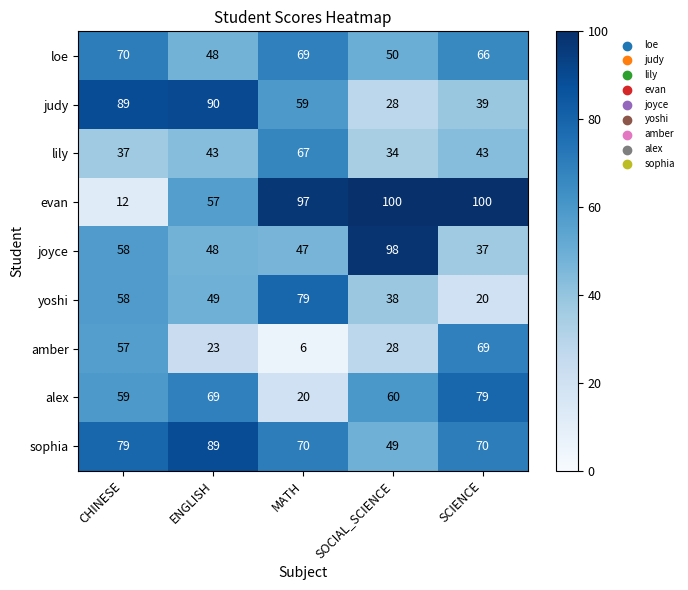

What is the total value across all series at CHINESE?

519